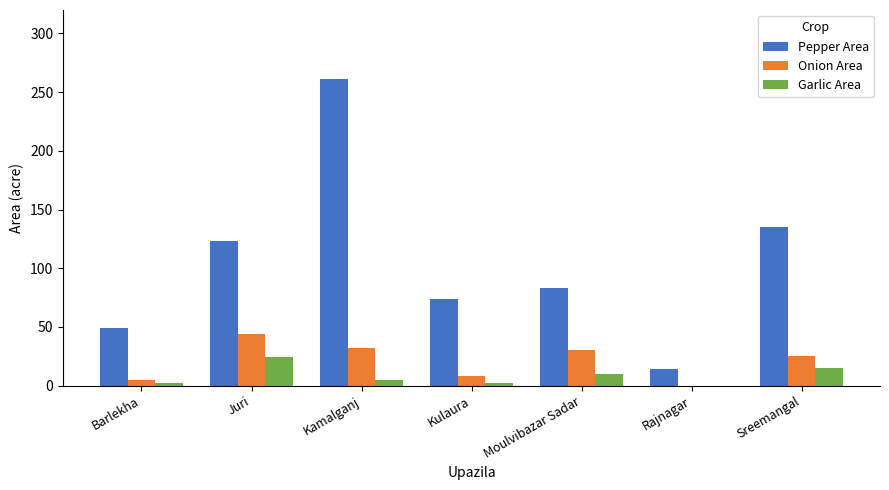

What is the greatest value displayed?

261